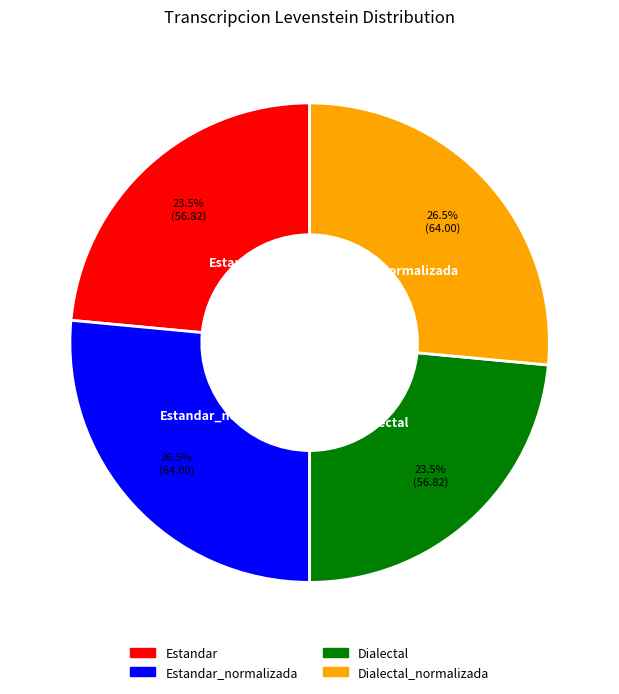

Does Estandar represent more than half of the total?

No